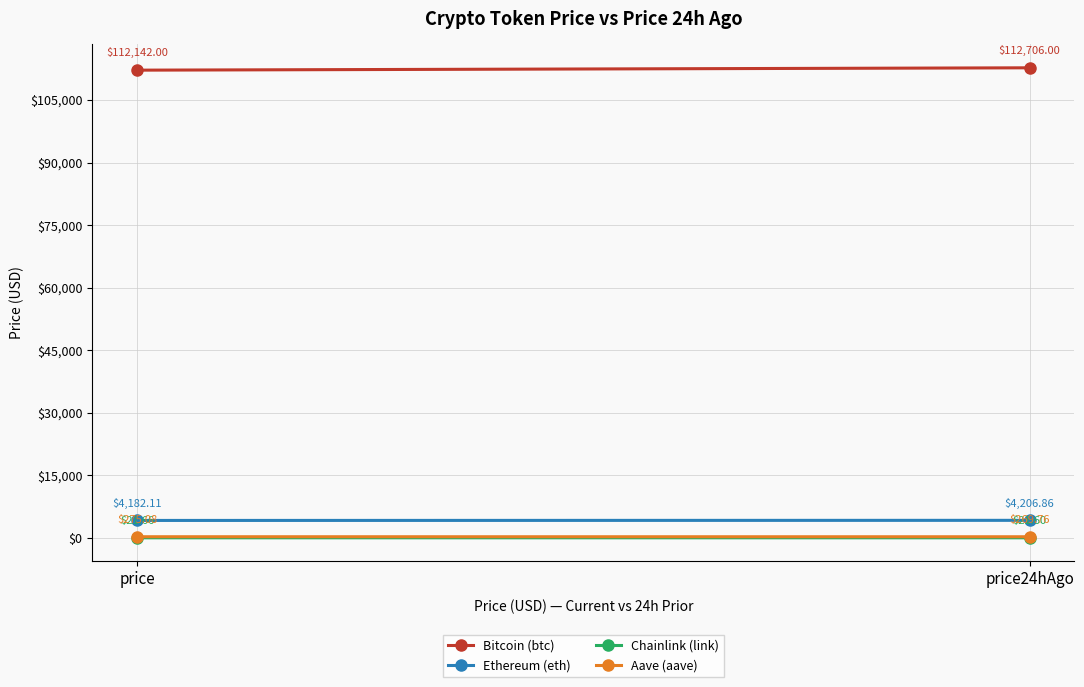

Between price24hAgo and price, which is larger?

price24hAgo